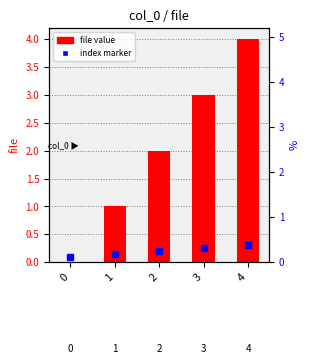

List the labels in order of value, smallest first.

0, 1, 2, 3, 4